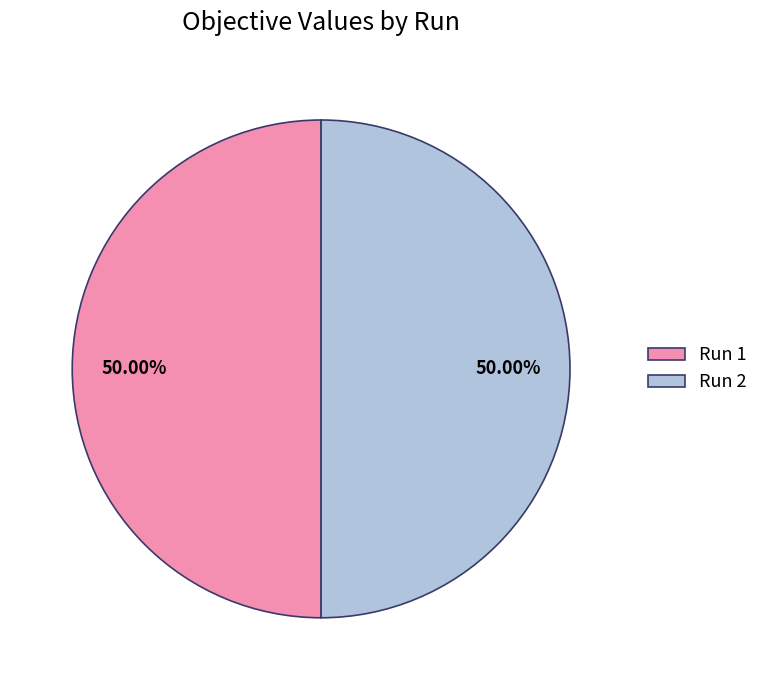

Is the sum of Run 1 and Run 2 greater than half?

Yes